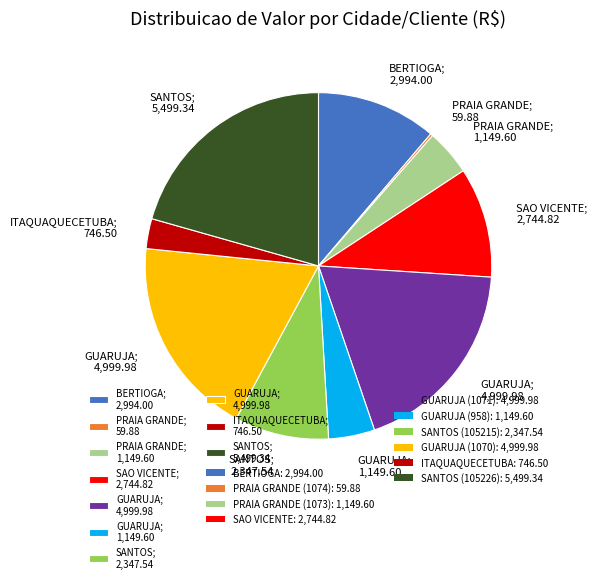

Is there a majority slice in this chart?

No